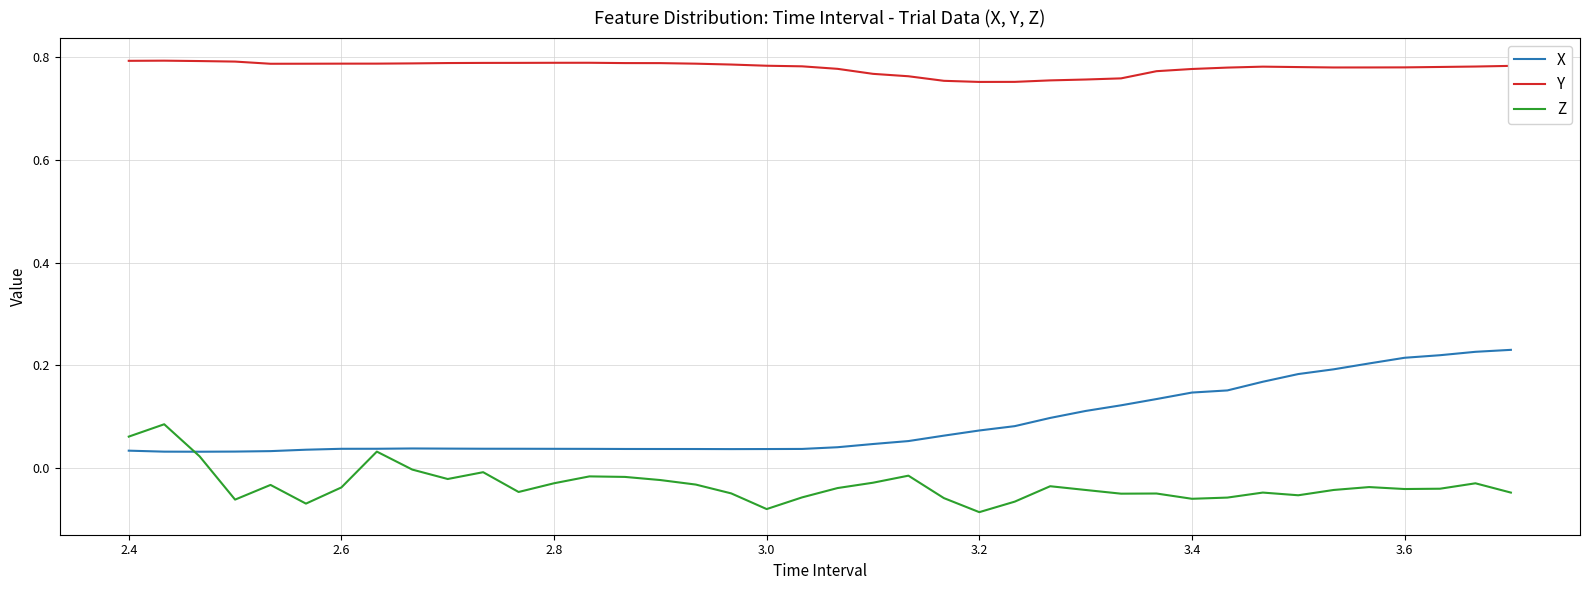

List the series in order of their peak value, lowest first.

Z, X, Y